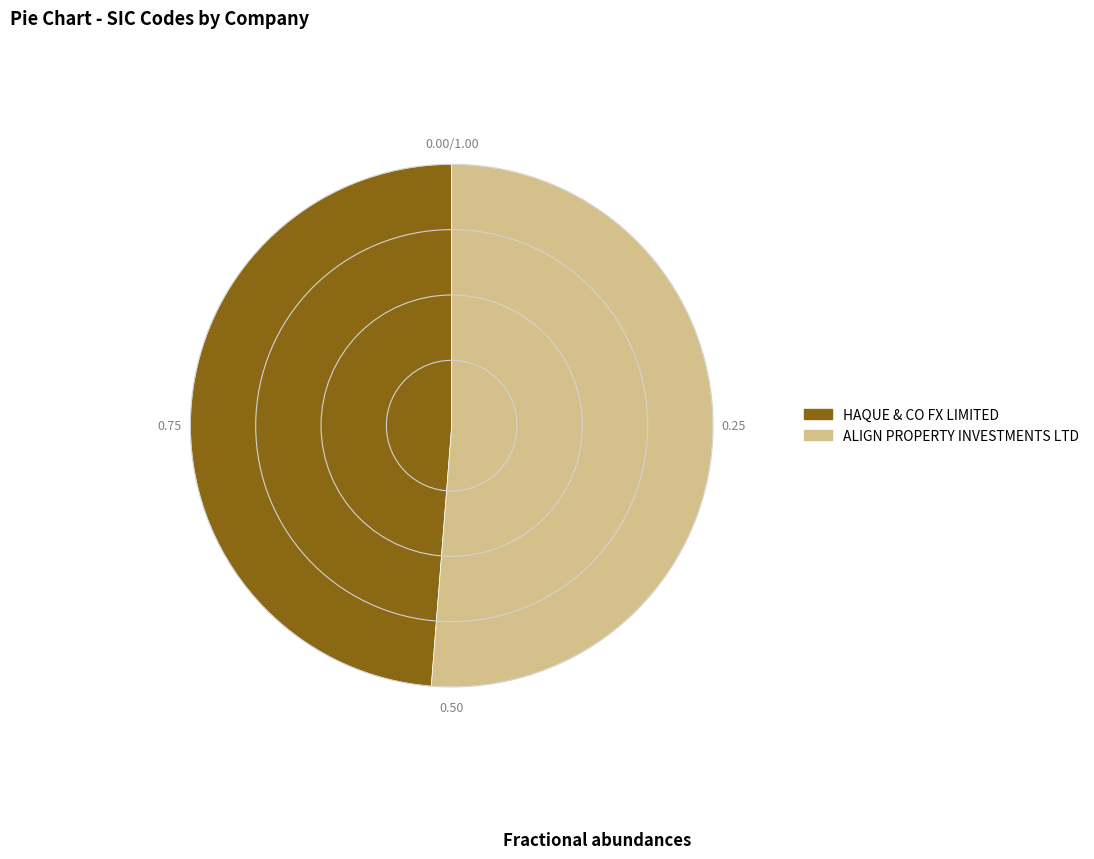

Do ALIGN PROPERTY INVESTMENTS LTD and HAQUE & CO FX LIMITED together represent more than half of the pie?

Yes